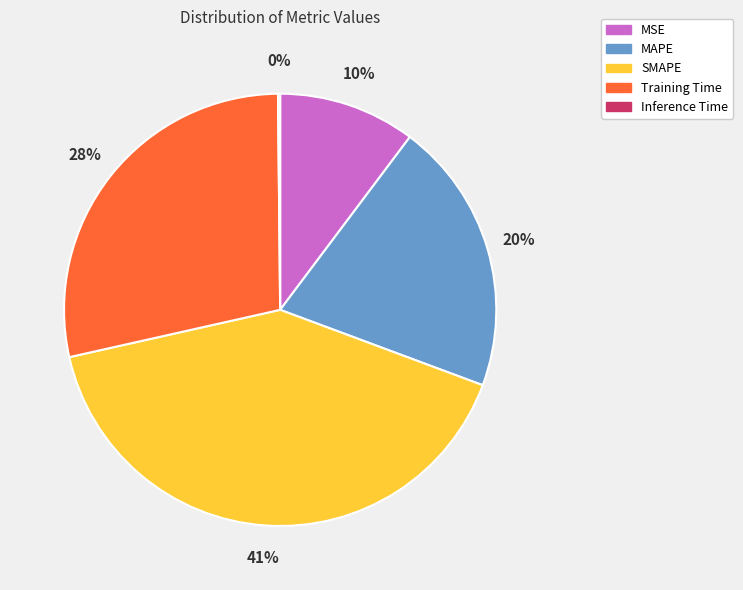

What percentage is the SMAPE slice, to the nearest percent?

41%